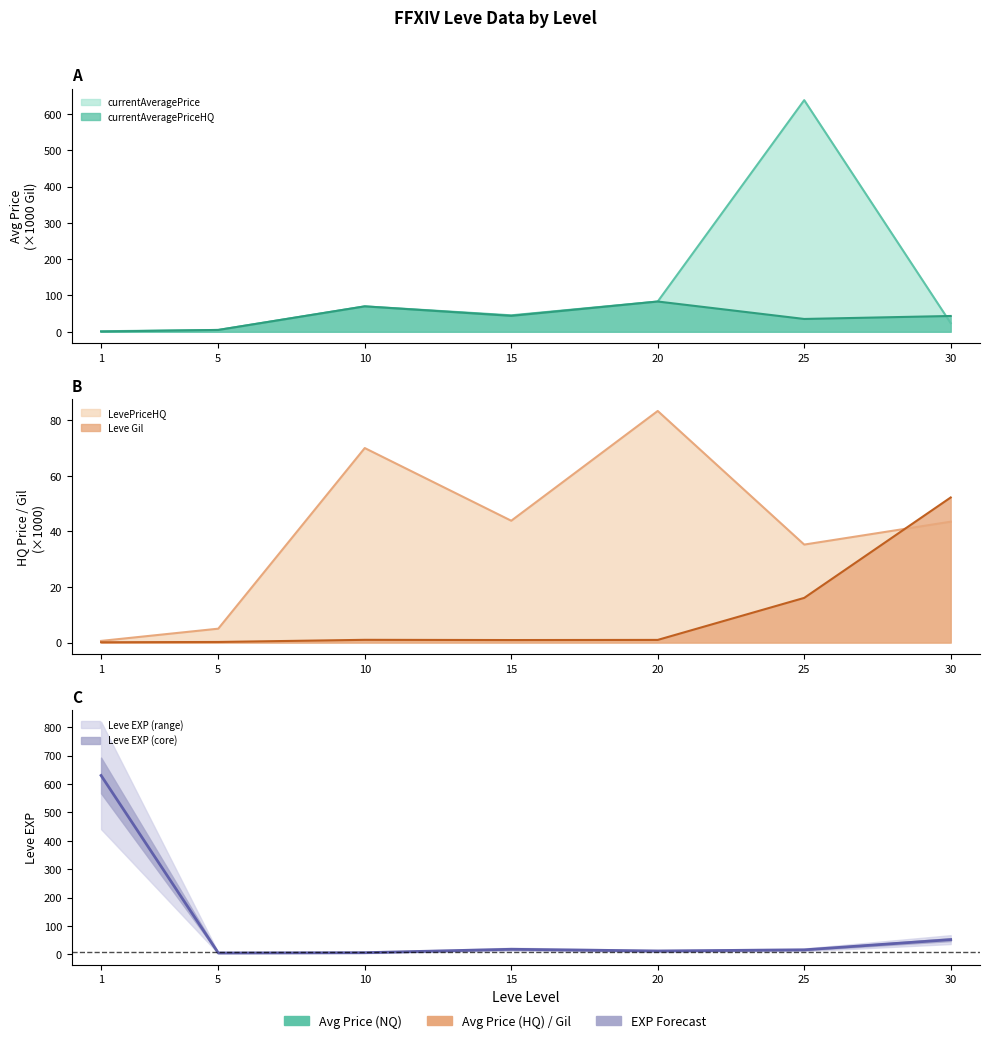

In LevePriceHQ, how many points are lower than both neighbors (excluding endpoints)?

2